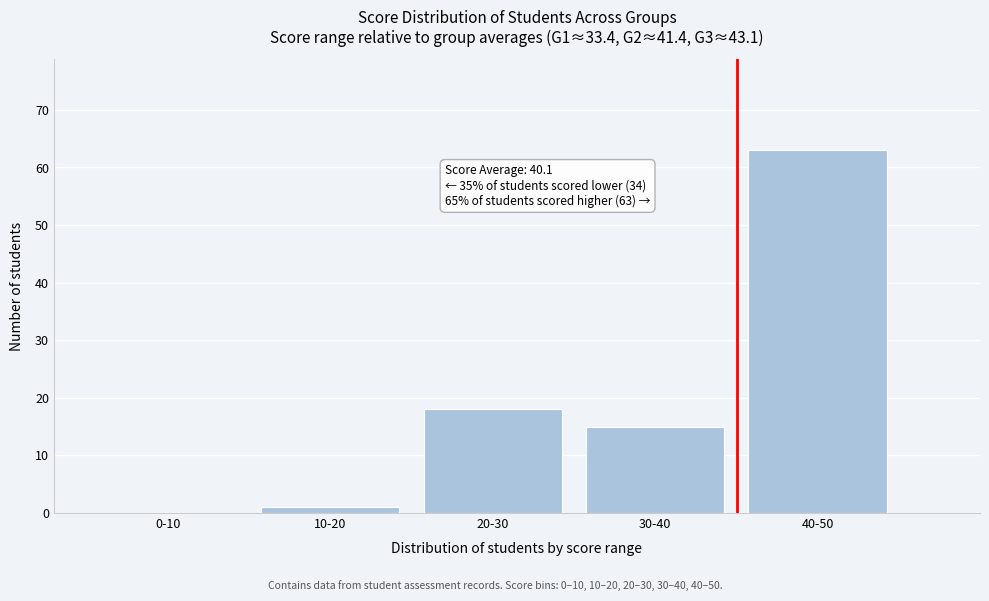

Reading left to right, what are all the values shown in this chart?

0-10=0	10-20=1	20-30=18	30-40=15	40-50=63